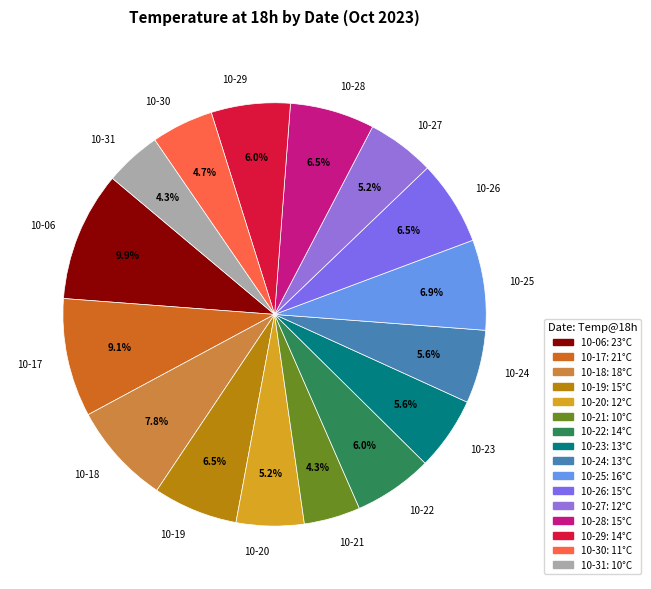

Do 10-20 and 10-24 together represent more than half of the pie?

No